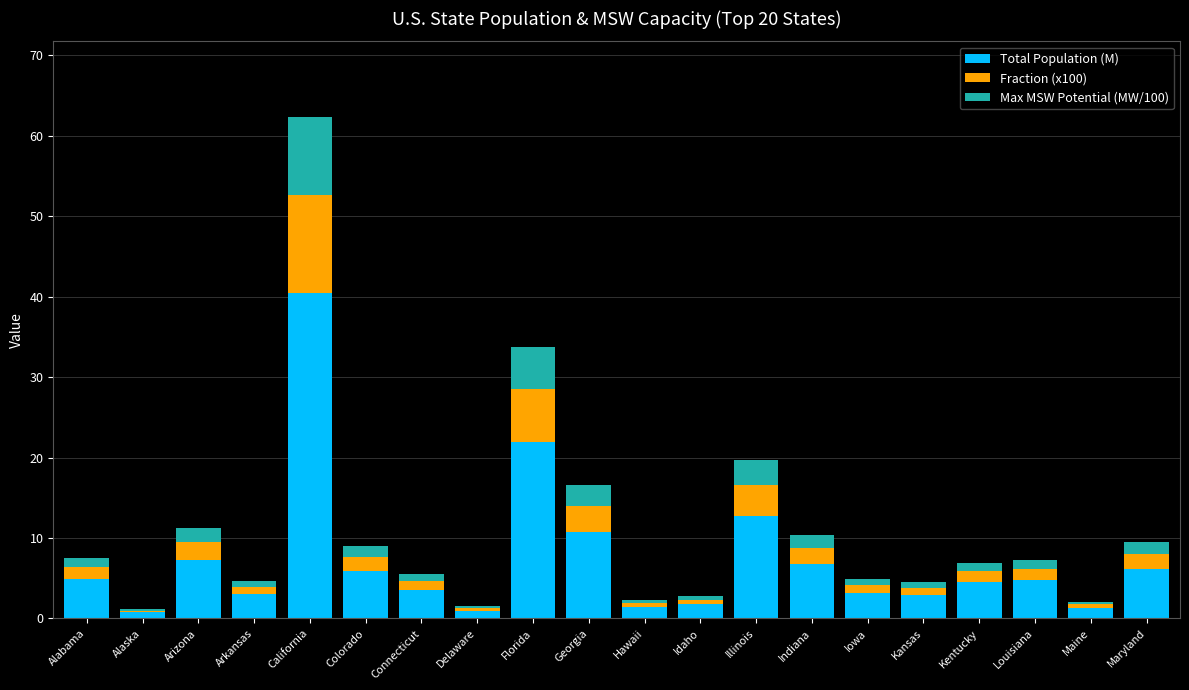

What is the maximum value for Total Population (M)?

40.4